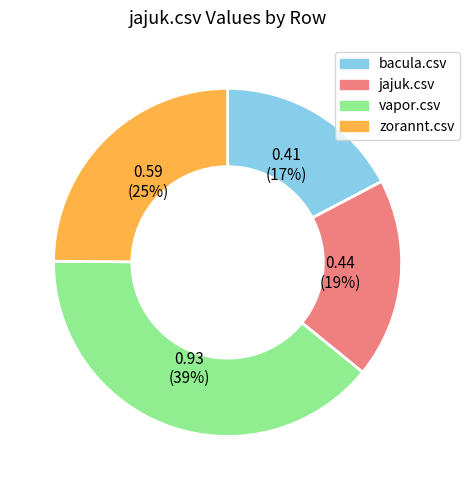

True or false: vapor.csv accounts for 39% of the total.

True